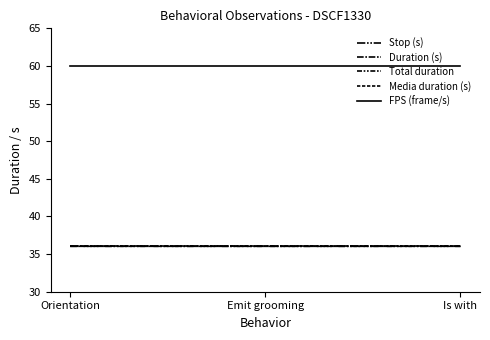

Is this an area chart (filled region under the line)?

No